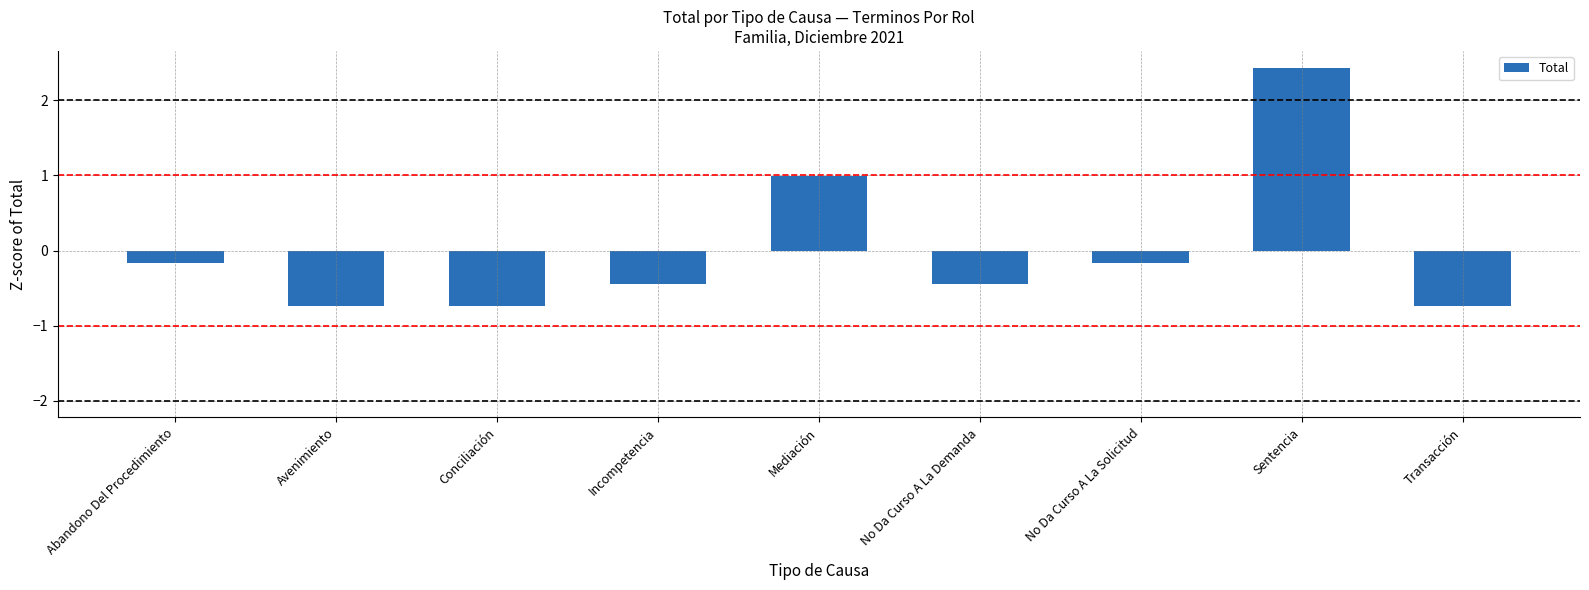

How many bars are there in total?

9